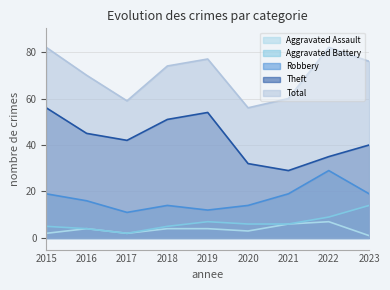

Which series changed the most between 2016 and 2019?

Theft